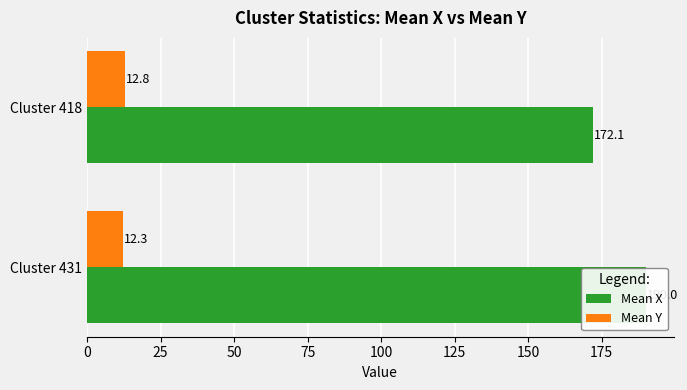

How many distinct data groups are displayed?

2